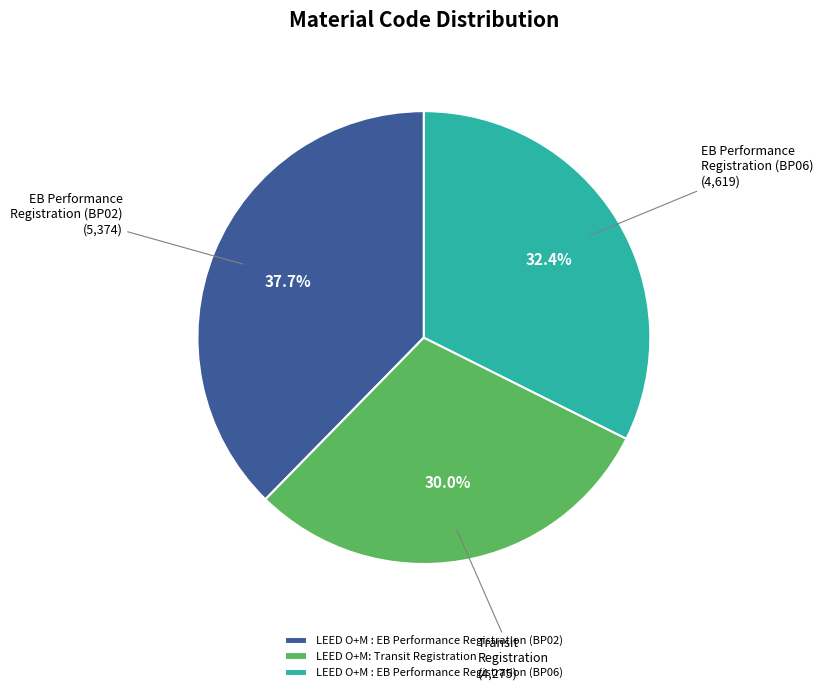

Does any single category account for the majority?

No